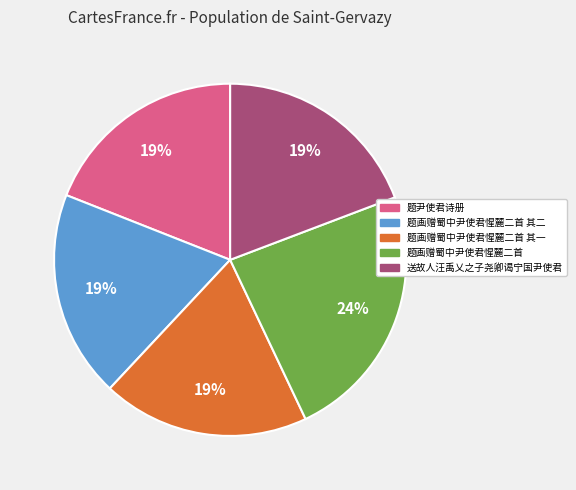

Is there any slice that represents more than half of the pie?

No